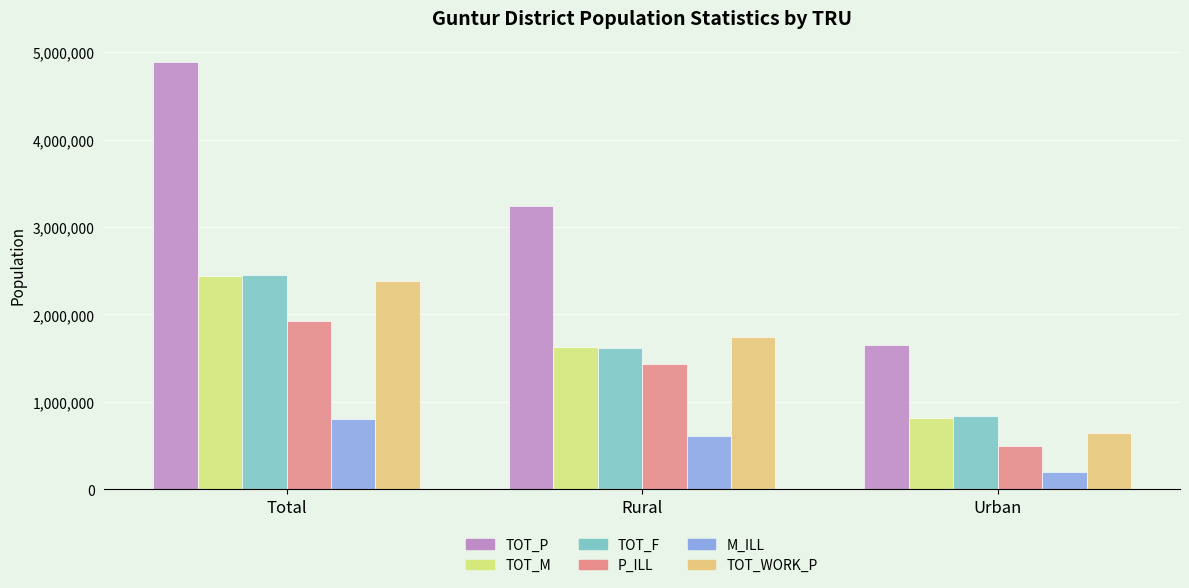

How many values in the M_ILL series are below 604197?

1